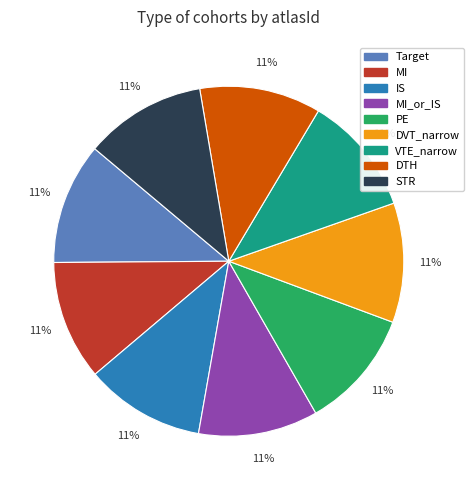

To the nearest percent, what is the average slice percentage?

11%